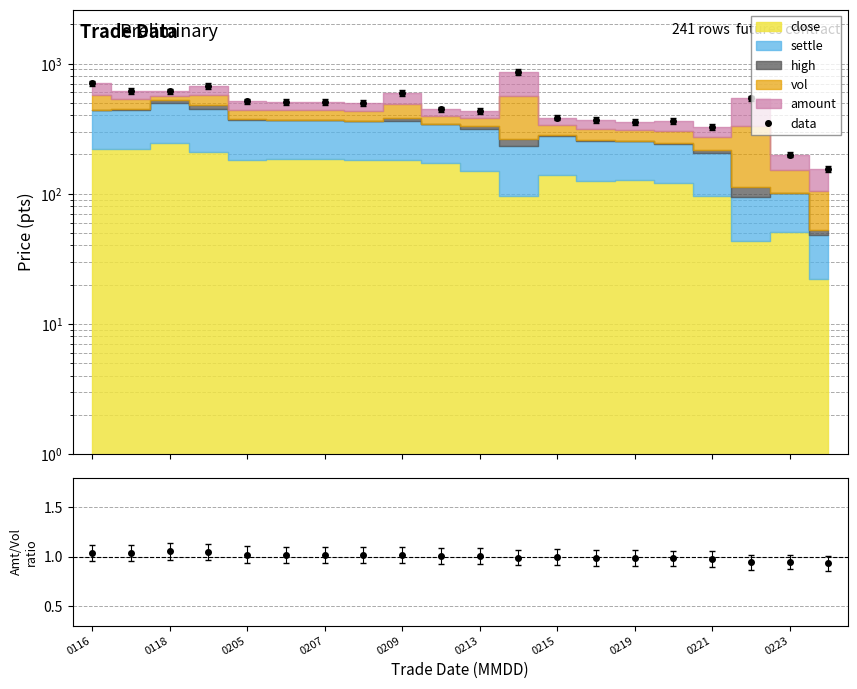

Is it true that the value at 11 is 236.1?

False